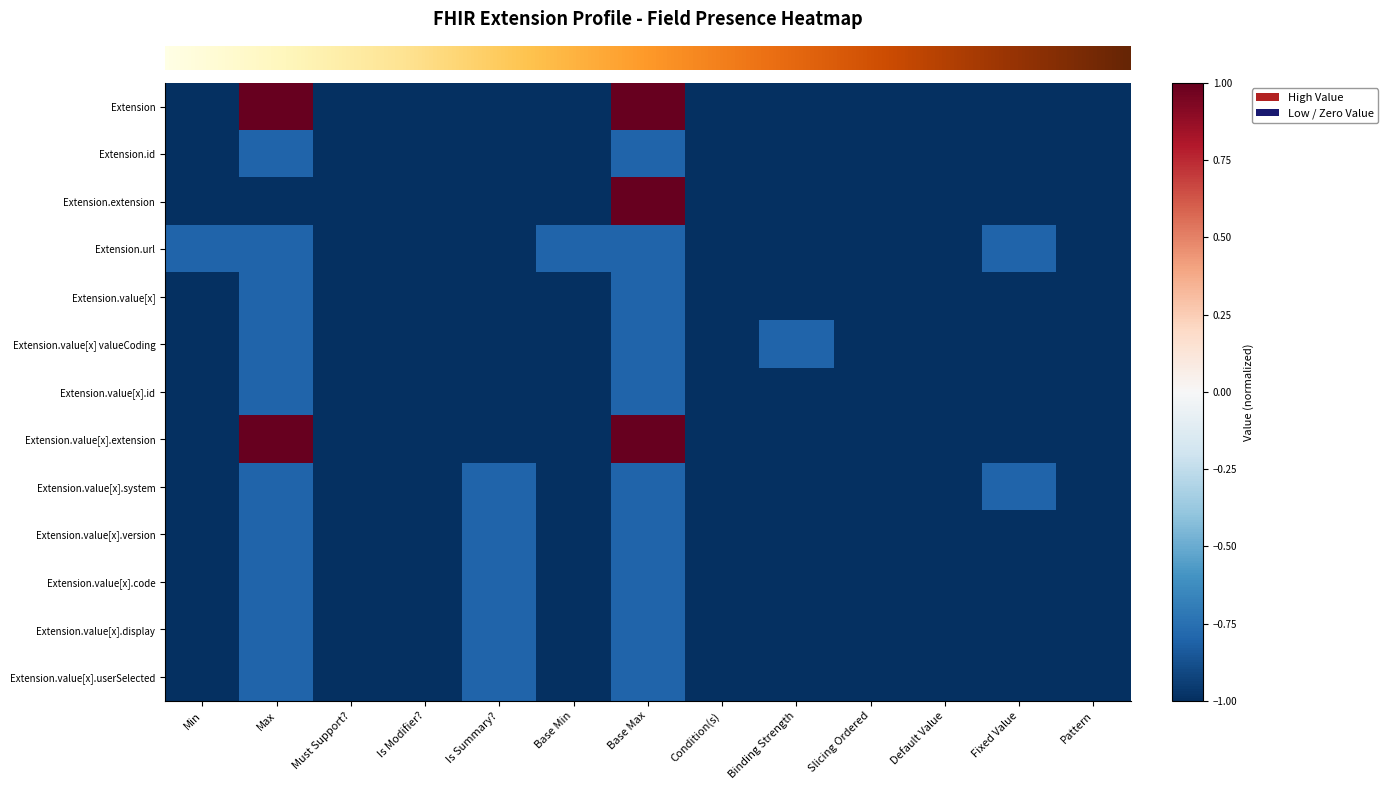

Reading left to right, extract all data points from this chart.

row_0: Min=-1.0	Max=1.0	Must Support?=-1.0	Is Modifier?=-1.0	Is Summary?=-1.0	Base Min=-1.0	Base Max=1.0	Condition(s)=-1.0	Binding Strength=-1.0	Slicing Ordered=-1.0	Default Value=-1.0	Fixed Value=-1.0	Pattern=-1.0
row_1: Min=-1.0	Max=-0.8	Must Support?=-1.0	Is Modifier?=-1.0	Is Summary?=-1.0	Base Min=-1.0	Base Max=-0.8	Condition(s)=-1.0	Binding Strength=-1.0	Slicing Ordered=-1.0	Default Value=-1.0	Fixed Value=-1.0	Pattern=-1.0
row_2: Min=-1.0	Max=-1.0	Must Support?=-1.0	Is Modifier?=-1.0	Is Summary?=-1.0	Base Min=-1.0	Base Max=1.0	Condition(s)=-1.0	Binding Strength=-1.0	Slicing Ordered=-1.0	Default Value=-1.0	Fixed Value=-1.0	Pattern=-1.0
row_3: Min=-0.8	Max=-0.8	Must Support?=-1.0	Is Modifier?=-1.0	Is Summary?=-1.0	Base Min=-0.8	Base Max=-0.8	Condition(s)=-1.0	Binding Strength=-1.0	Slicing Ordered=-1.0	Default Value=-1.0	Fixed Value=-0.8	Pattern=-1.0
row_4: Min=-1.0	Max=-0.8	Must Support?=-1.0	Is Modifier?=-1.0	Is Summary?=-1.0	Base Min=-1.0	Base Max=-0.8	Condition(s)=-1.0	Binding Strength=-1.0	Slicing Ordered=-1.0	Default Value=-1.0	Fixed Value=-1.0	Pattern=-1.0
row_5: Min=-1.0	Max=-0.8	Must Support?=-1.0	Is Modifier?=-1.0	Is Summary?=-1.0	Base Min=-1.0	Base Max=-0.8	Condition(s)=-1.0	Binding Strength=-0.8	Slicing Ordered=-1.0	Default Value=-1.0	Fixed Value=-1.0	Pattern=-1.0
row_6: Min=-1.0	Max=-0.8	Must Support?=-1.0	Is Modifier?=-1.0	Is Summary?=-1.0	Base Min=-1.0	Base Max=-0.8	Condition(s)=-1.0	Binding Strength=-1.0	Slicing Ordered=-1.0	Default Value=-1.0	Fixed Value=-1.0	Pattern=-1.0
row_7: Min=-1.0	Max=1.0	Must Support?=-1.0	Is Modifier?=-1.0	Is Summary?=-1.0	Base Min=-1.0	Base Max=1.0	Condition(s)=-1.0	Binding Strength=-1.0	Slicing Ordered=-1.0	Default Value=-1.0	Fixed Value=-1.0	Pattern=-1.0
row_8: Min=-1.0	Max=-0.8	Must Support?=-1.0	Is Modifier?=-1.0	Is Summary?=-0.8	Base Min=-1.0	Base Max=-0.8	Condition(s)=-1.0	Binding Strength=-1.0	Slicing Ordered=-1.0	Default Value=-1.0	Fixed Value=-0.8	Pattern=-1.0
row_9: Min=-1.0	Max=-0.8	Must Support?=-1.0	Is Modifier?=-1.0	Is Summary?=-0.8	Base Min=-1.0	Base Max=-0.8	Condition(s)=-1.0	Binding Strength=-1.0	Slicing Ordered=-1.0	Default Value=-1.0	Fixed Value=-1.0	Pattern=-1.0
row_10: Min=-1.0	Max=-0.8	Must Support?=-1.0	Is Modifier?=-1.0	Is Summary?=-0.8	Base Min=-1.0	Base Max=-0.8	Condition(s)=-1.0	Binding Strength=-1.0	Slicing Ordered=-1.0	Default Value=-1.0	Fixed Value=-1.0	Pattern=-1.0
row_11: Min=-1.0	Max=-0.8	Must Support?=-1.0	Is Modifier?=-1.0	Is Summary?=-0.8	Base Min=-1.0	Base Max=-0.8	Condition(s)=-1.0	Binding Strength=-1.0	Slicing Ordered=-1.0	Default Value=-1.0	Fixed Value=-1.0	Pattern=-1.0
row_12: Min=-1.0	Max=-0.8	Must Support?=-1.0	Is Modifier?=-1.0	Is Summary?=-0.8	Base Min=-1.0	Base Max=-0.8	Condition(s)=-1.0	Binding Strength=-1.0	Slicing Ordered=-1.0	Default Value=-1.0	Fixed Value=-1.0	Pattern=-1.0